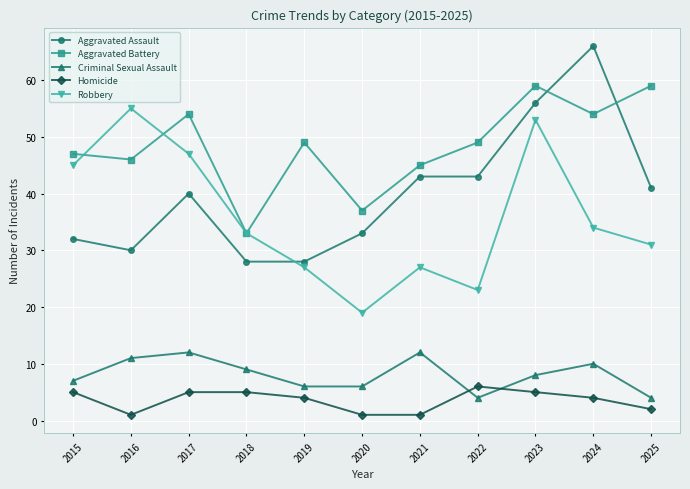

How many interior local peaks does the Robbery series have?

3